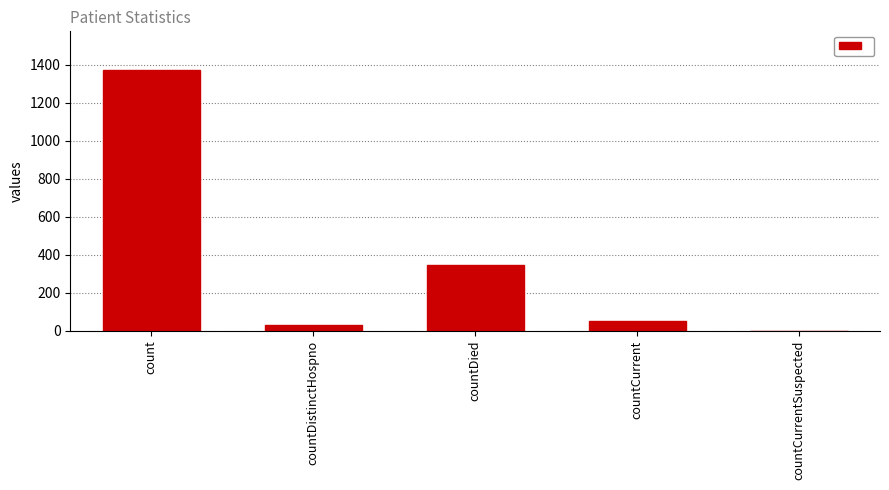

Reading left to right, extract all data points from this chart.

1371	33	349	52	0